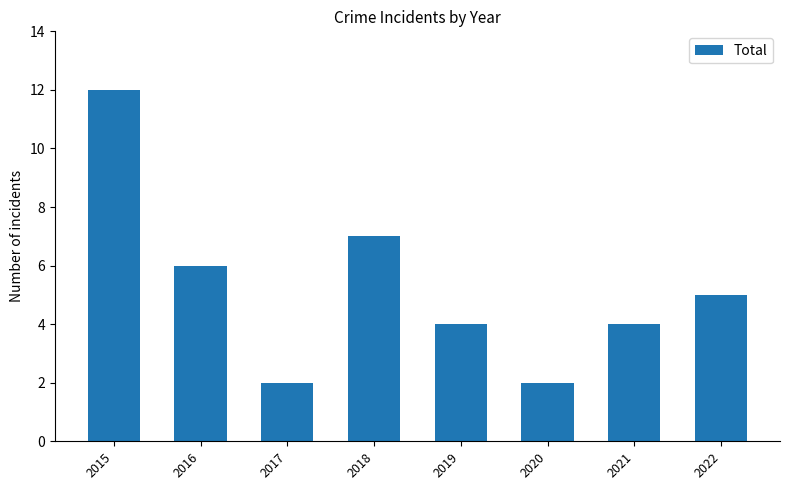

Which label corresponds to the largest value in the chart?

2015